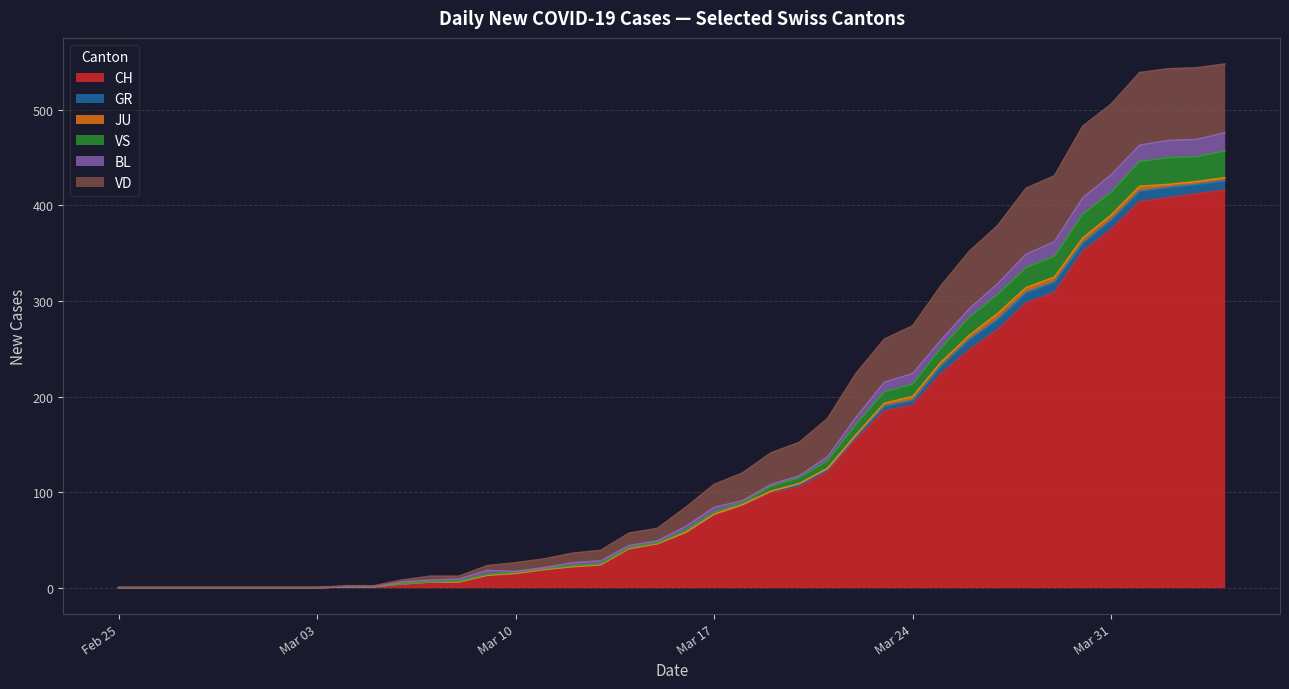

Which series has the largest total across all categories?

CH